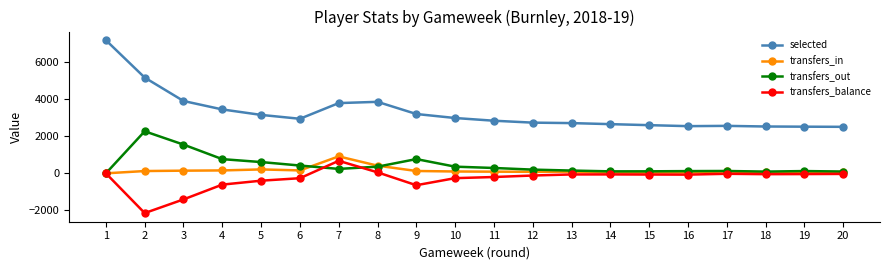

Which category has the lowest value in the transfers_balance series?

2